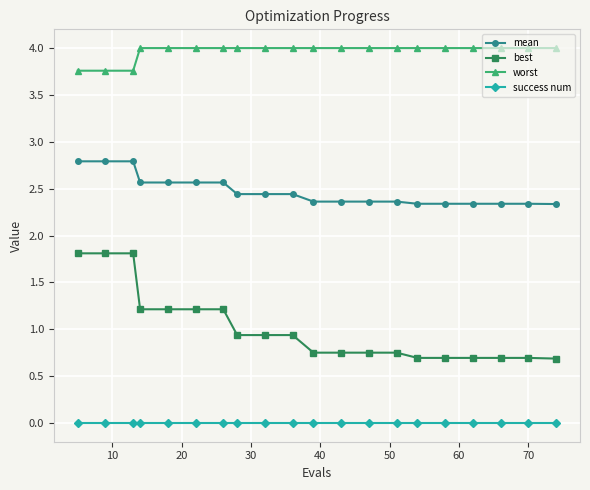

Rank the series by their maximum value, from lowest to highest.

success num, best, mean, worst